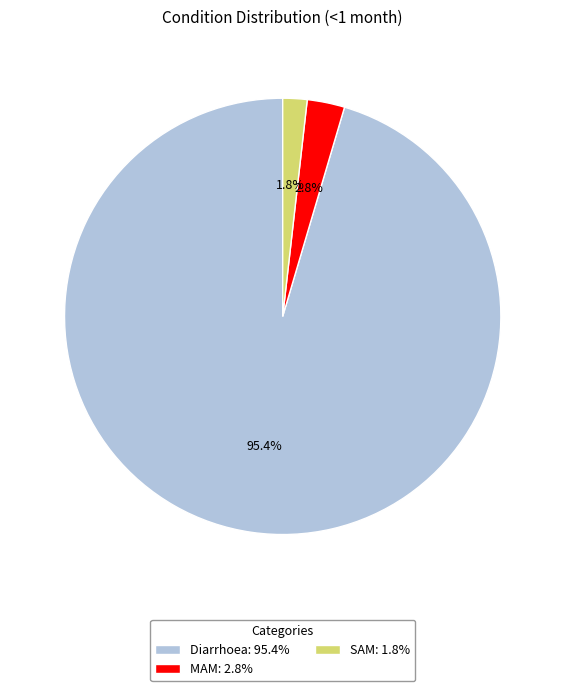

Rank the categories by value from highest to lowest.

Diarrhoea, MAM, SAM